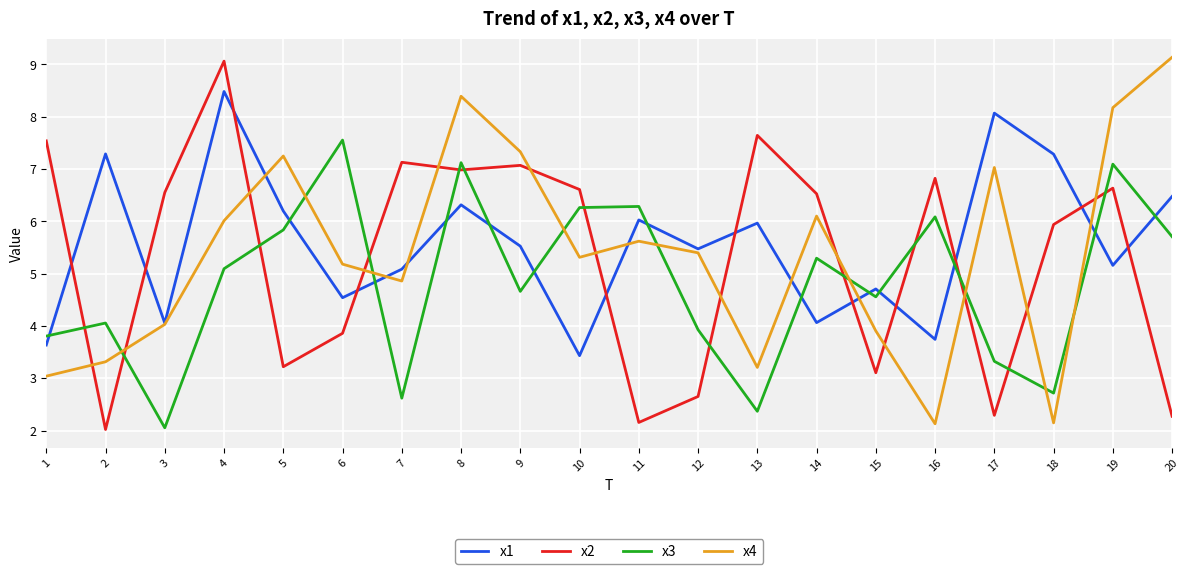

Is the value of x2 at 11 greater than the value of x1 at 19?

No